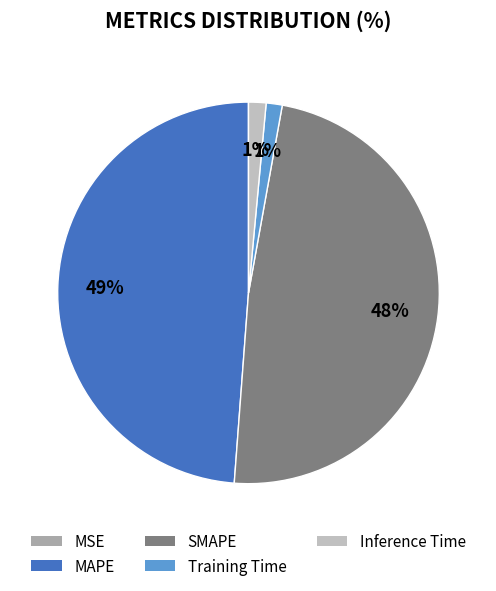

Is MSE the majority of the pie?

No